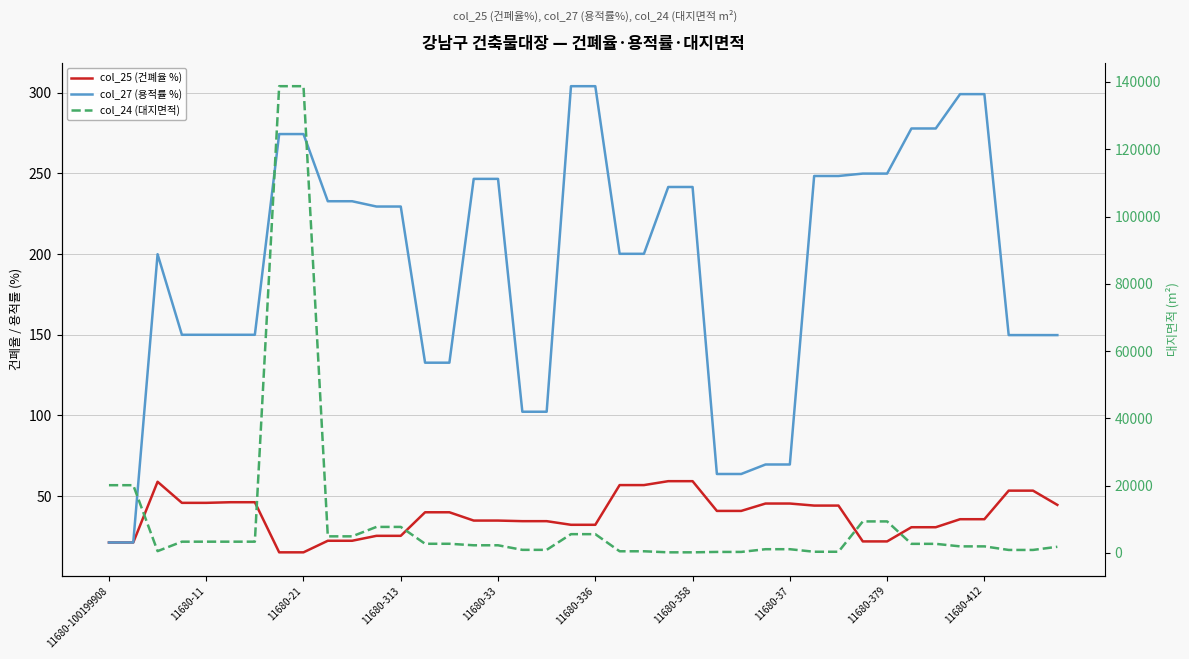

True or false: col_25 (건폐율 %) and col_24 (대지면적) cross at least once.

False